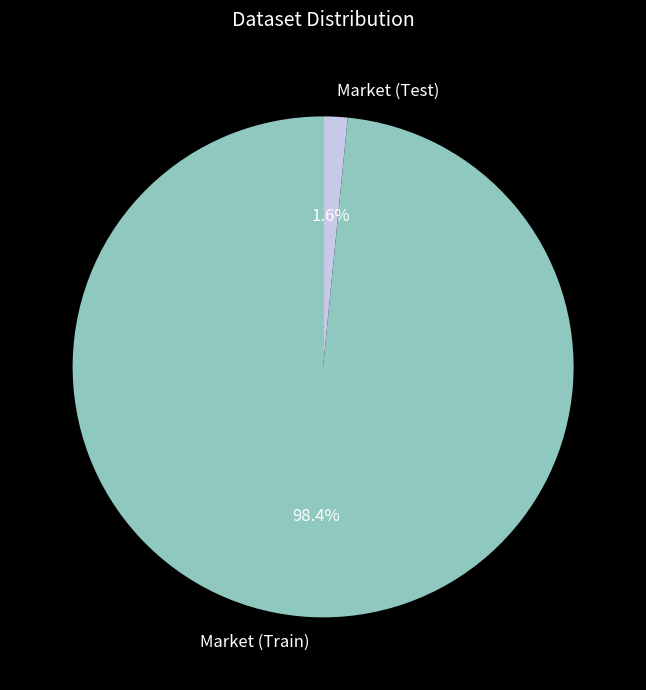

To the nearest percent, what is the difference between the Market (Test) and Market (Train) slice percentages?

97%